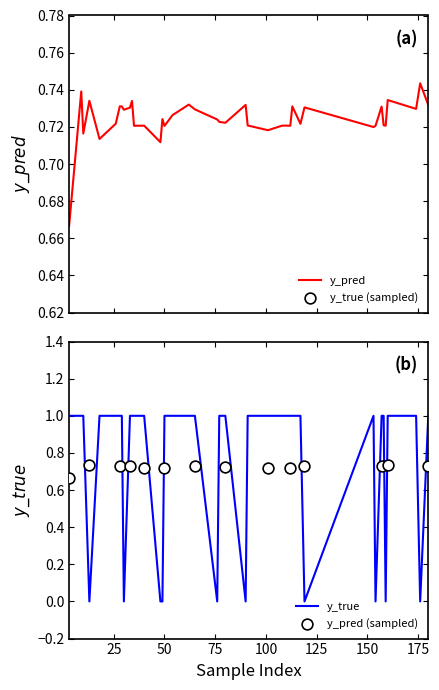

What are all the series names shown in the legend?

y_pred, y_true